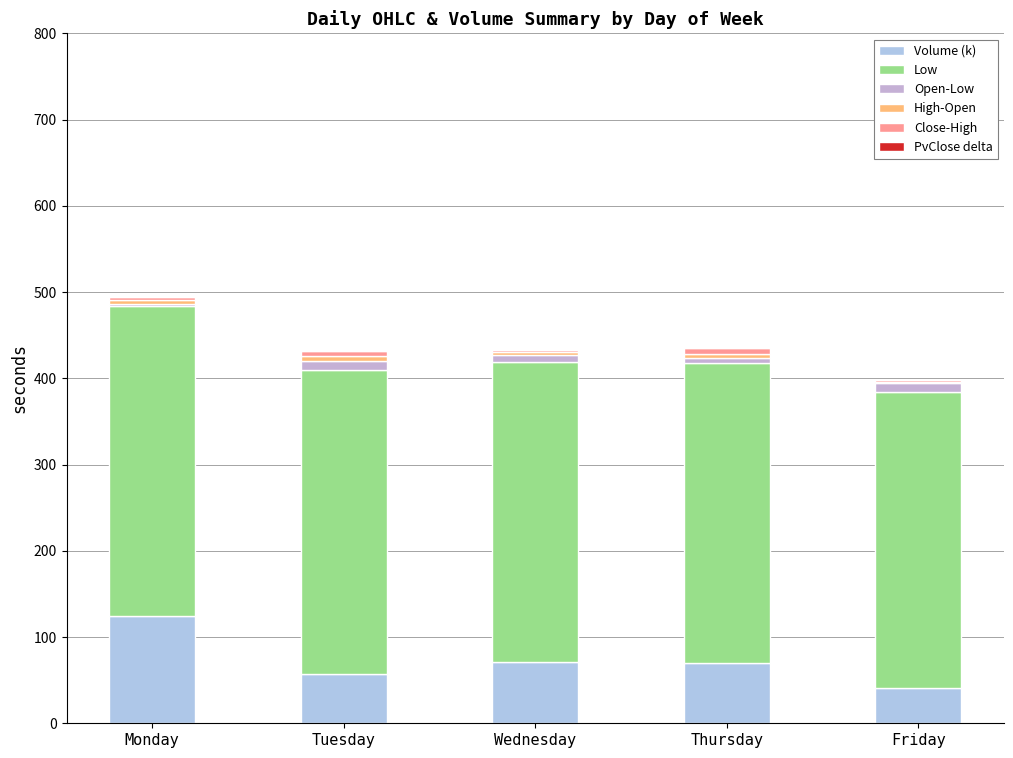

List the labels in order of Close-High value, smallest first.

Friday, Wednesday, Monday, Tuesday, Thursday